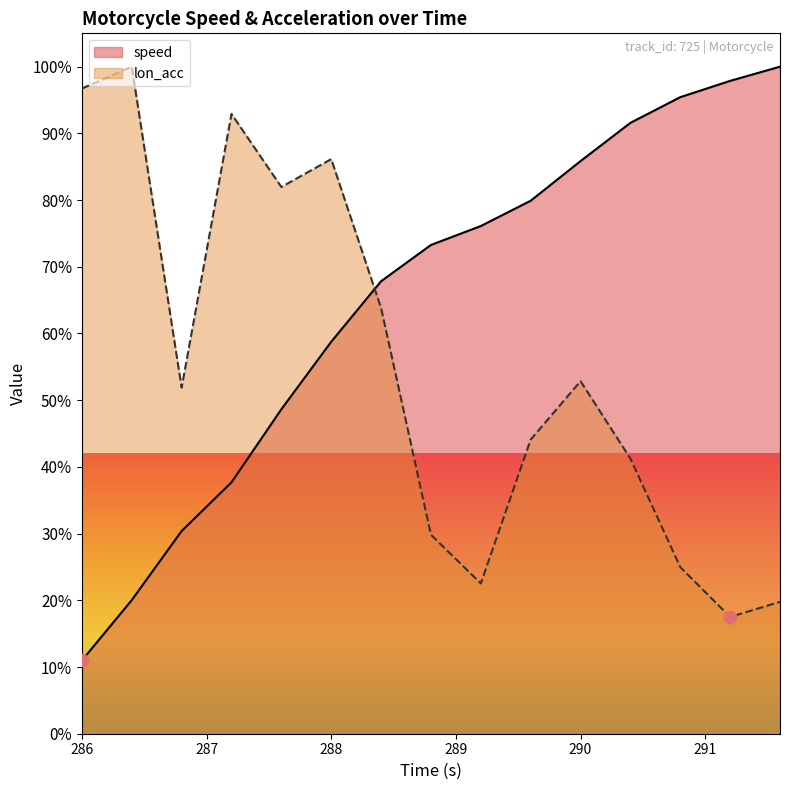

What are all the series names shown in the legend?

speed, lon_acc